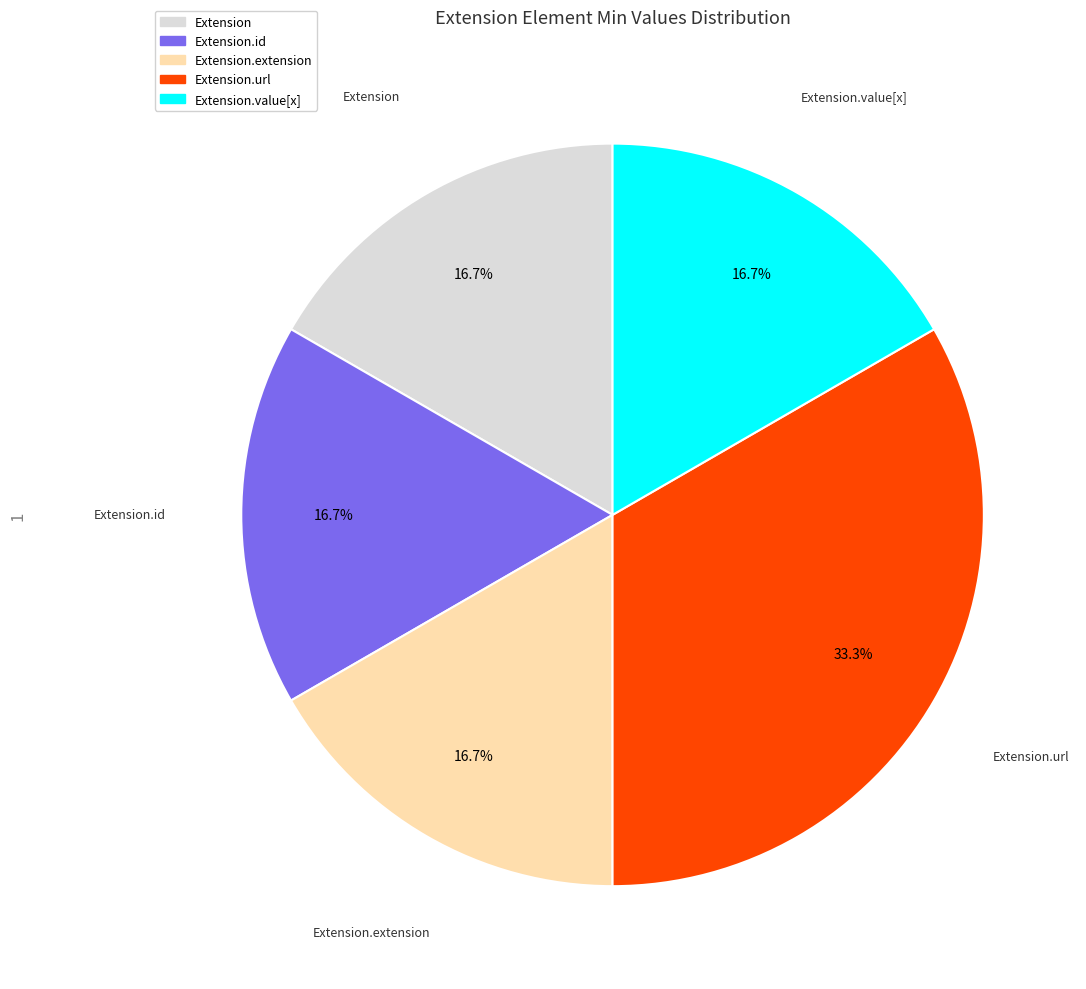

Is there a majority slice in this chart?

No